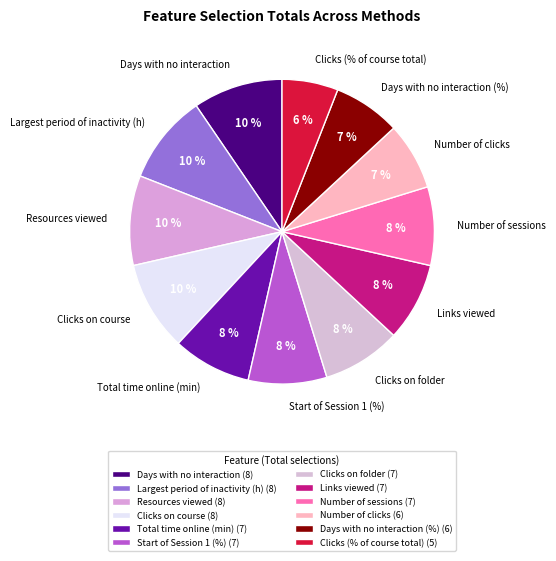

To the nearest percent, what is the difference between the Number of sessions and Days with no interaction (%) slice percentages?

1%